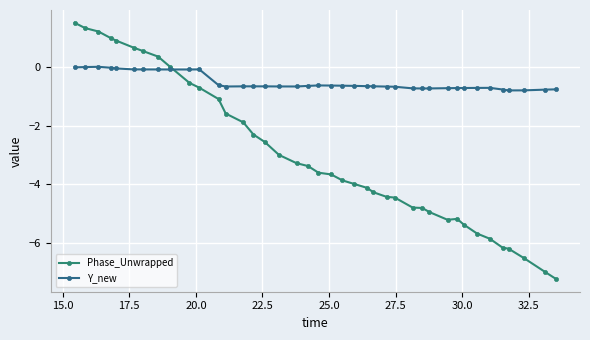

Is this an area chart (filled region under the line)?

No